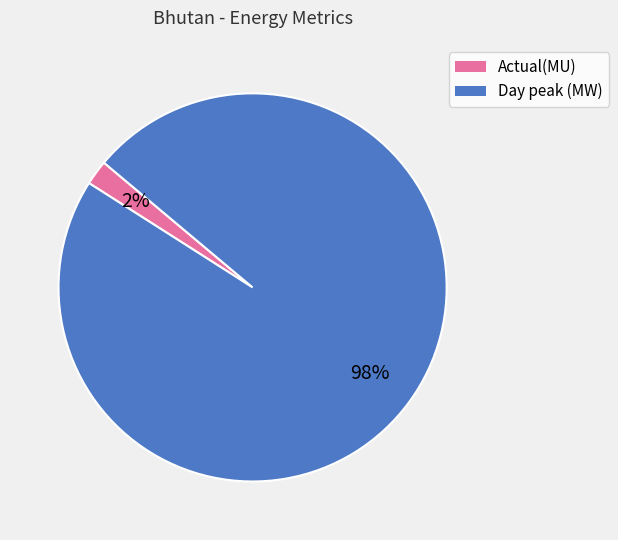

Is there a majority slice in this chart?

Yes